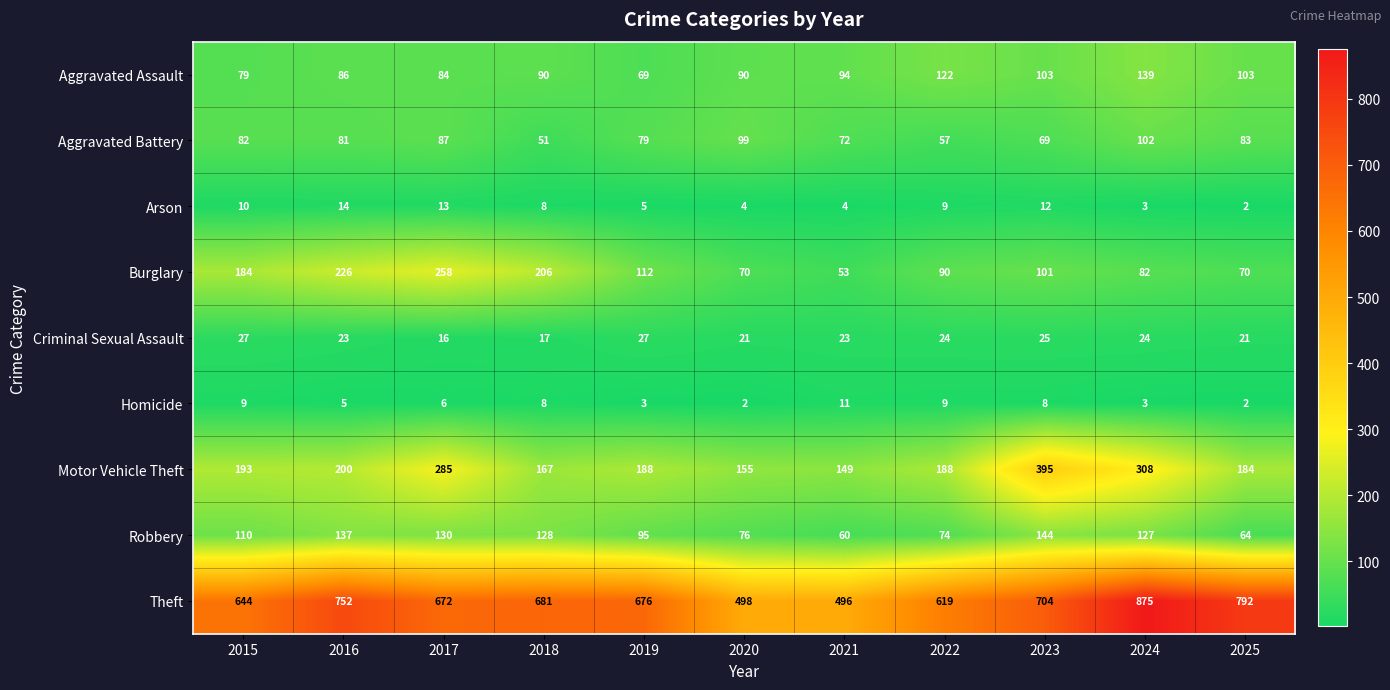

What is the difference between the maximum and minimum values in the Robbery series?

84